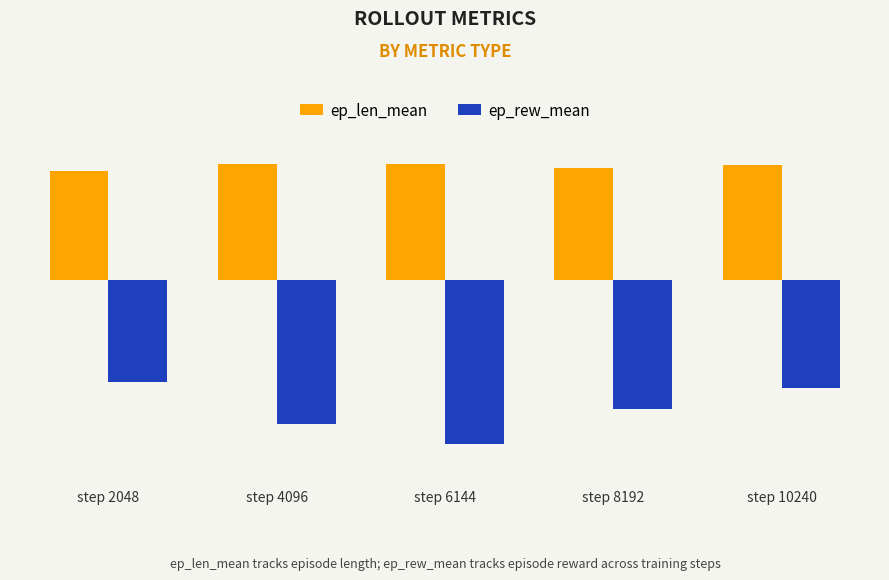

List the series in order of their peak value, highest first.

ep_len_mean, ep_rew_mean